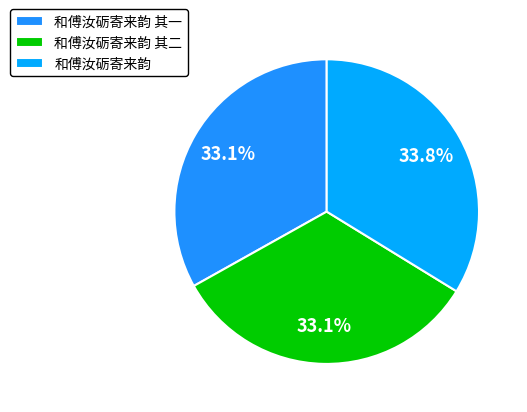

What is the change in value from 和傅汝砺寄来韵 其二 to 和傅汝砺寄来韵?

+23480